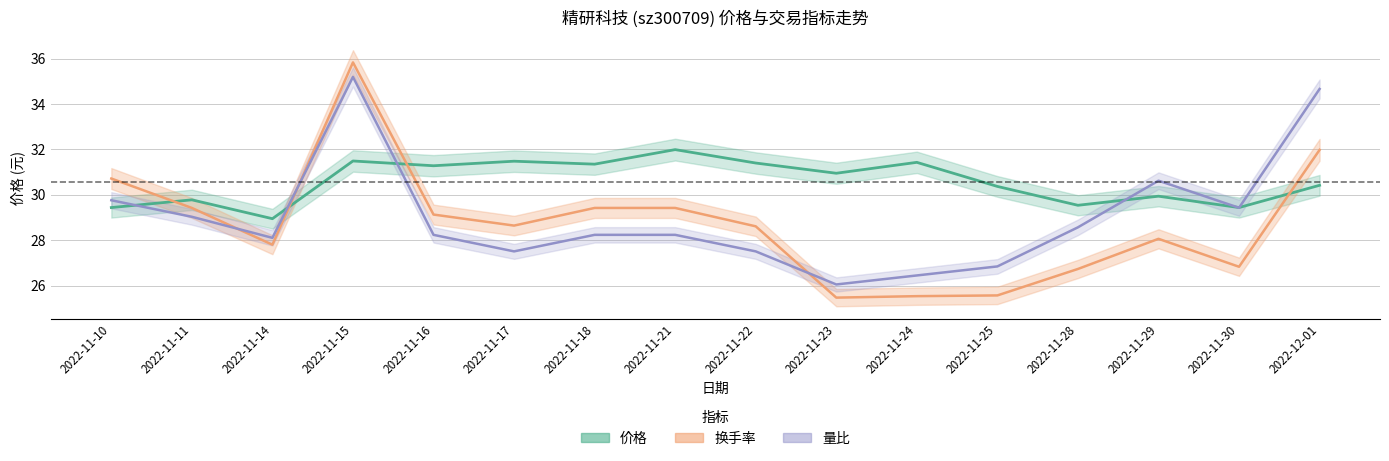

Which category has the highest value in the 换手率 series?

2022-11-15